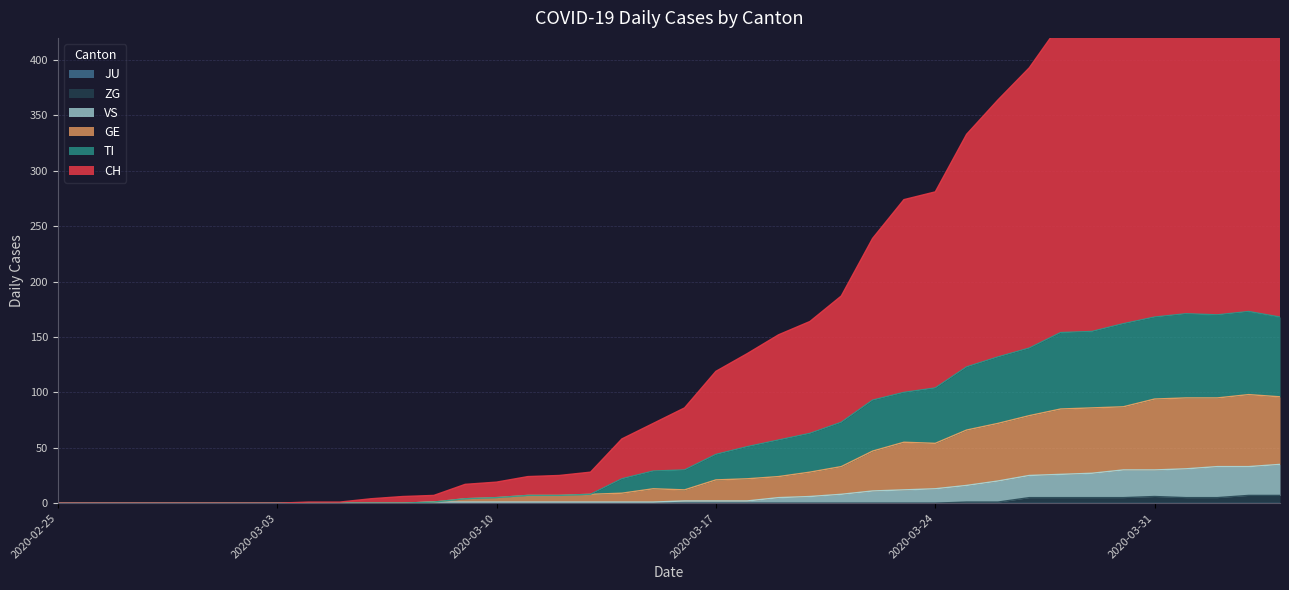

What is the maximum value for CH?

568